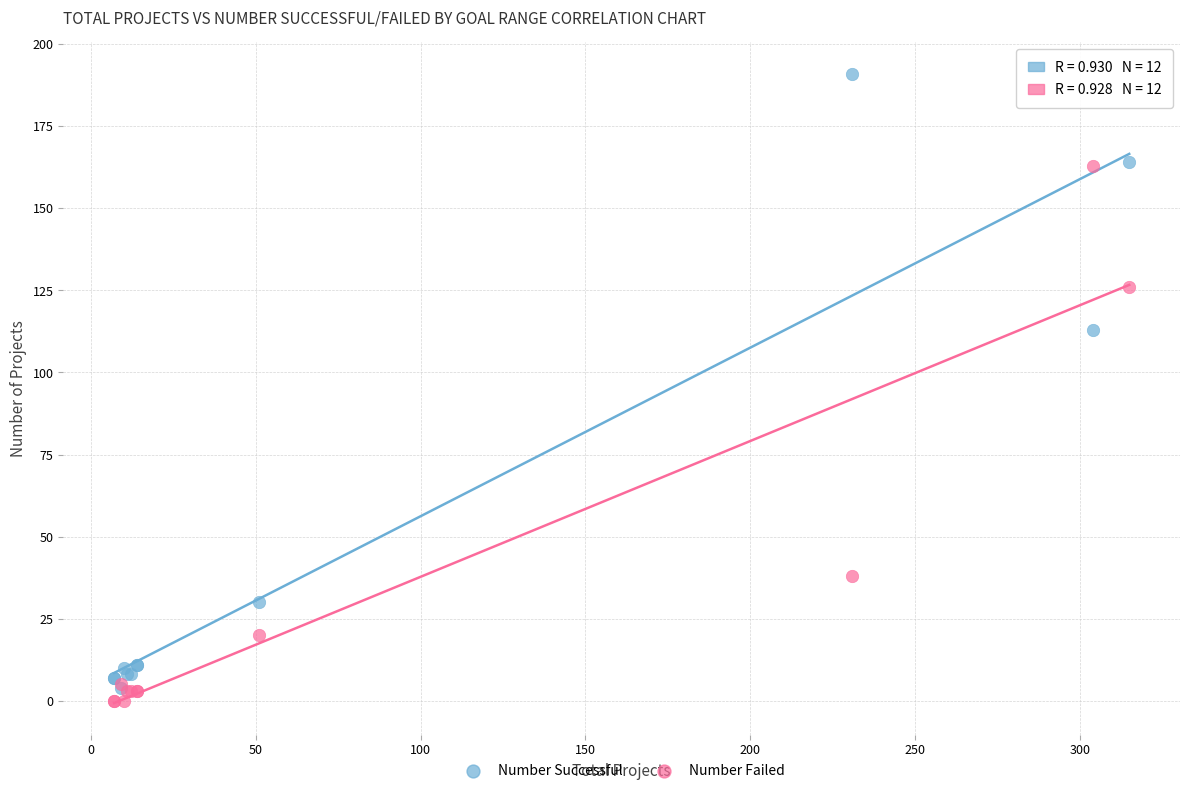

In the Number Failed series, what Y value is closest to 81?

38